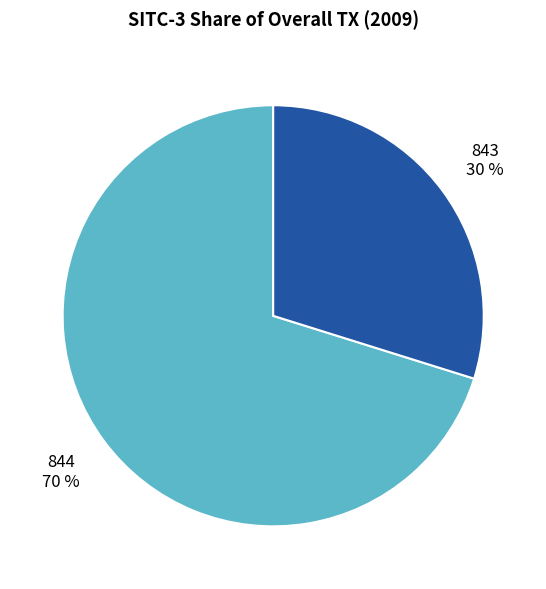

To the nearest percent, what is the difference between the largest and smallest slice percentages?

40%